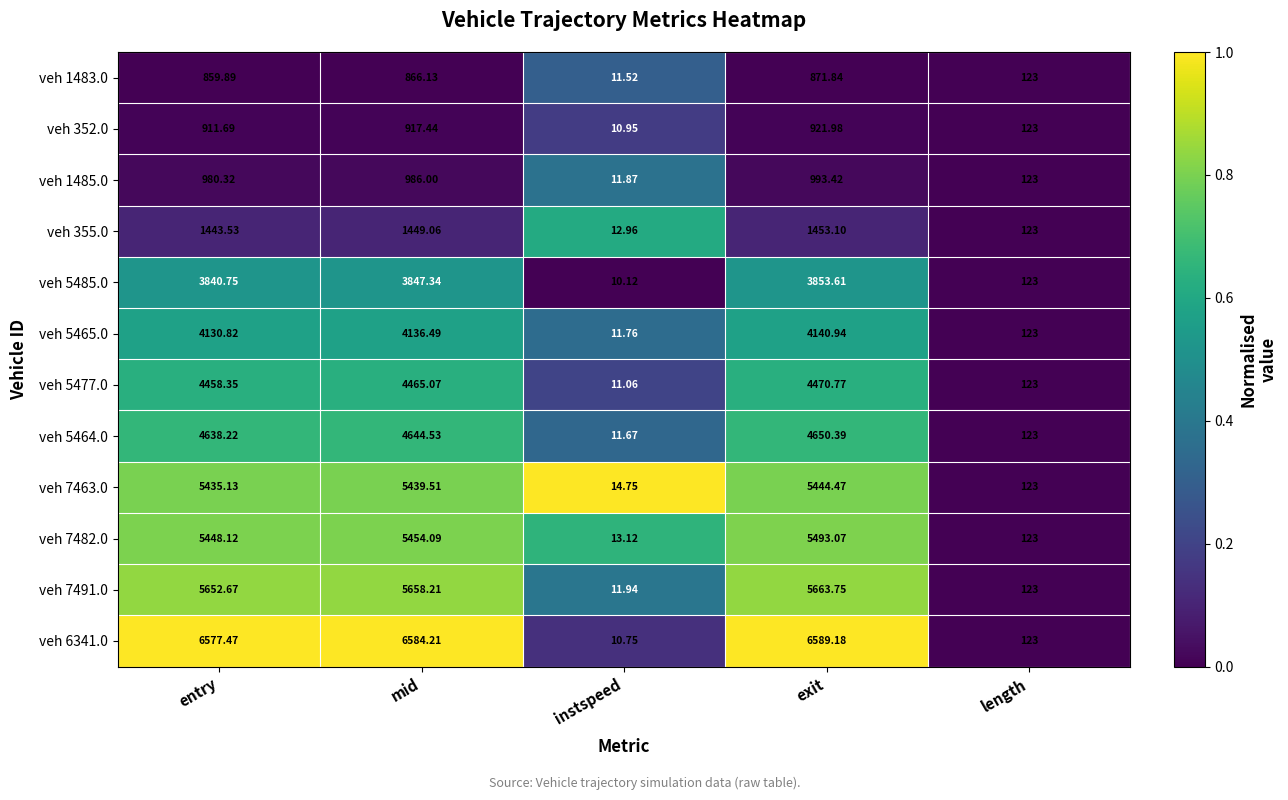

Which series has the largest total across all categories?

veh 6341.0